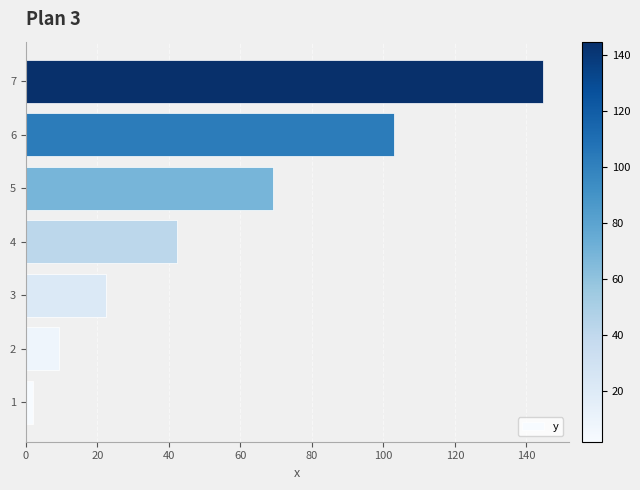

List the labels in order of value, largest first.

7, 6, 5, 4, 3, 2, 1